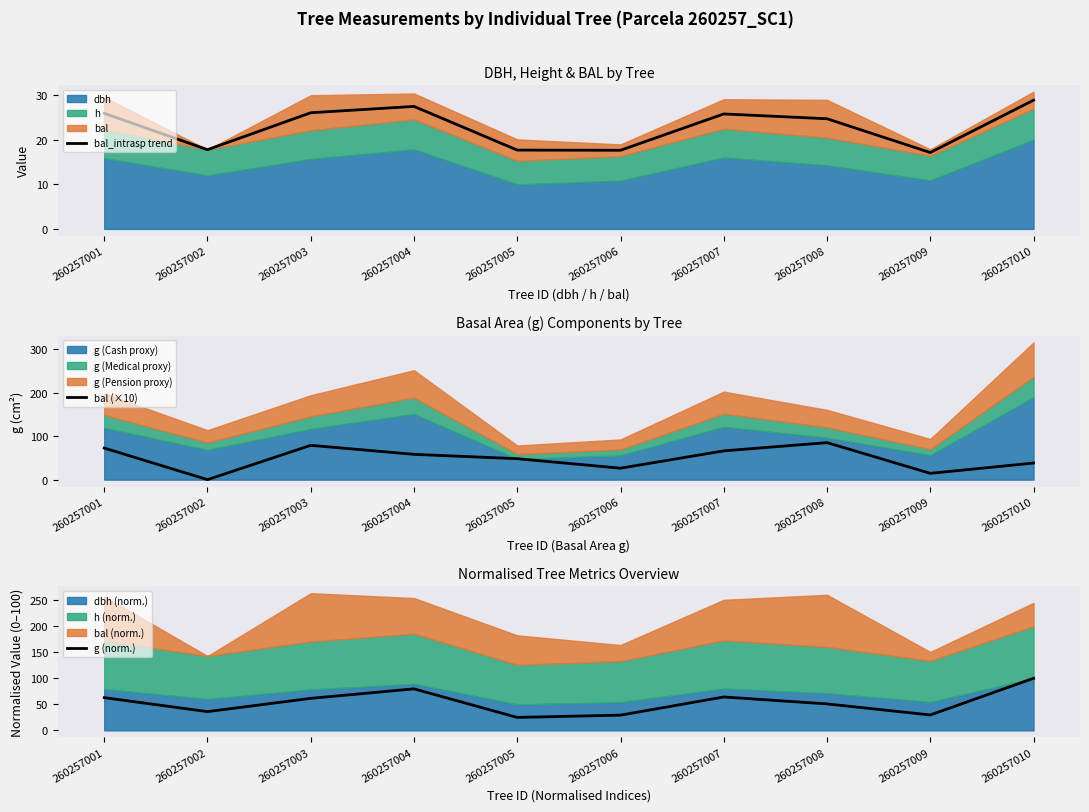

Is it true that bal (×10) equals 48.1 at 260257005?

True